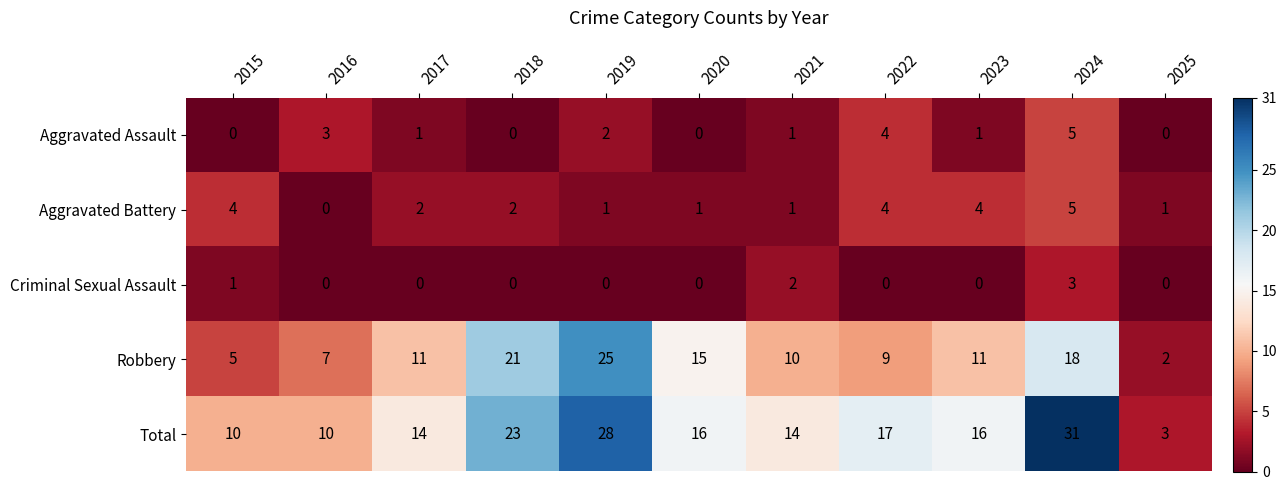

What is the total value across all series at 2022?

34